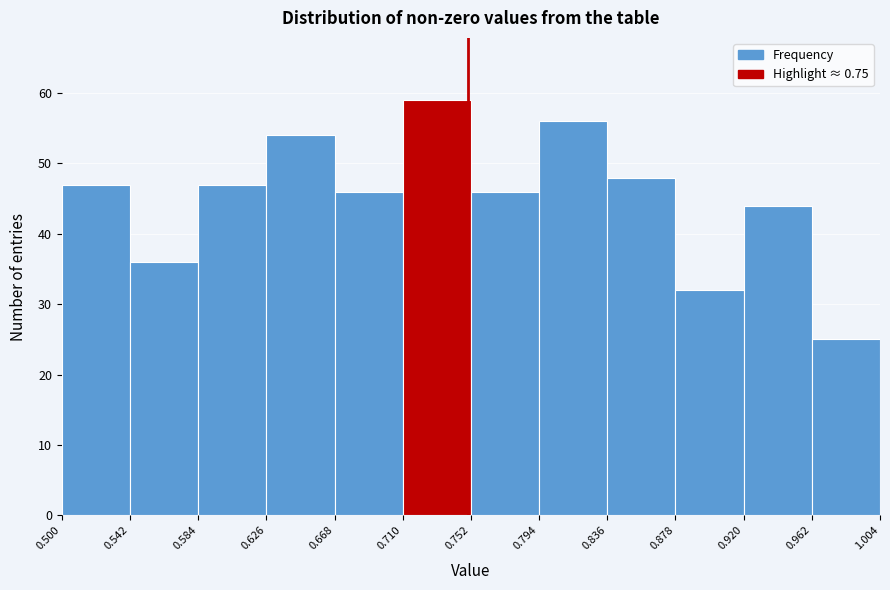

Reading left to right, transcribe this chart: for each bar, give the range it covers on the x-axis and its height. The values are not printed on the chart, so give them approximately, as read against the axis.

0.500 to 0.542: 47
0.542 to 0.584: 36
0.584 to 0.626: 47
0.626 to 0.668: 54
0.668 to 0.710: 46
0.710 to 0.752: 59
0.752 to 0.794: 46
0.794 to 0.836: 56
0.836 to 0.878: 48
0.878 to 0.920: 32
0.920 to 0.962: 44
0.962 to 1.004: 25